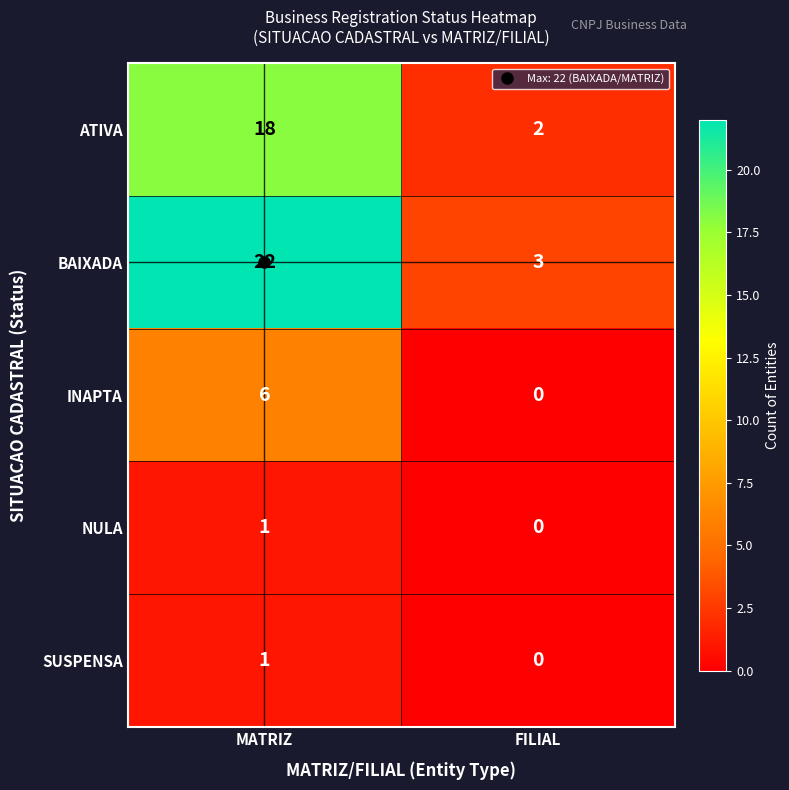

What is the total value across all series at MATRIZ?

48